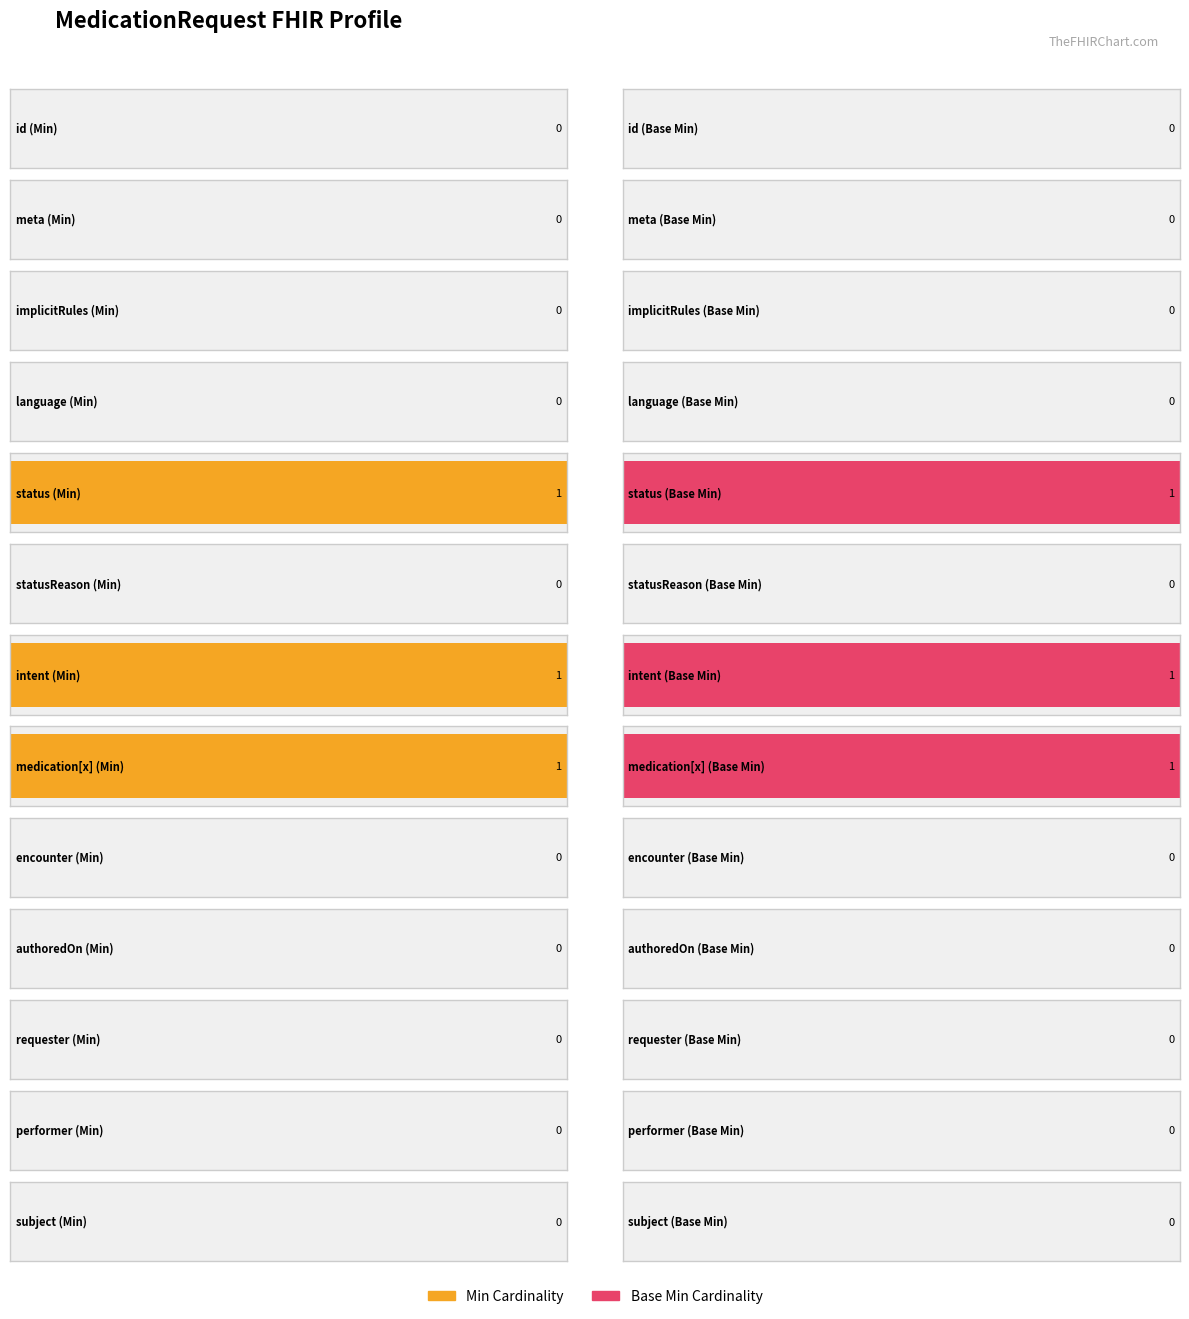

What are all the series names shown in the legend?

Min, Base Min